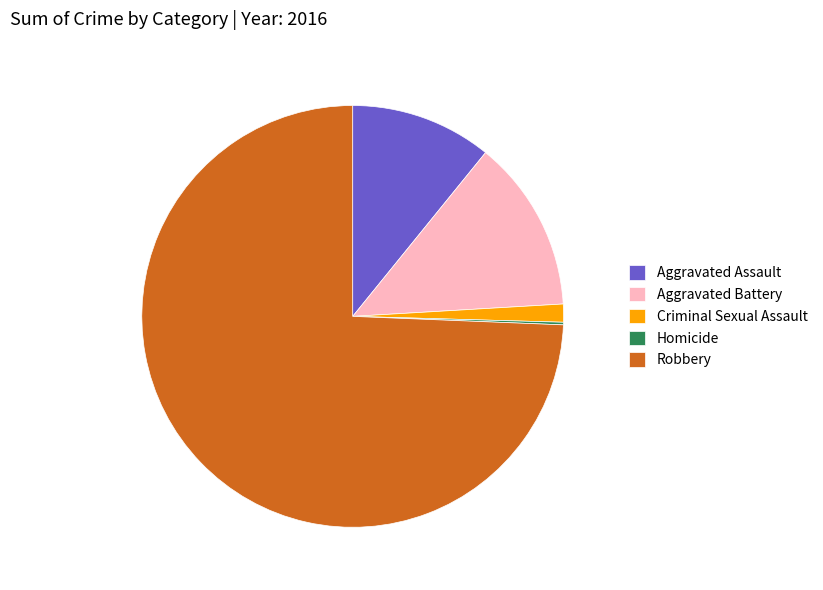

Is Aggravated Battery the majority of the pie?

No